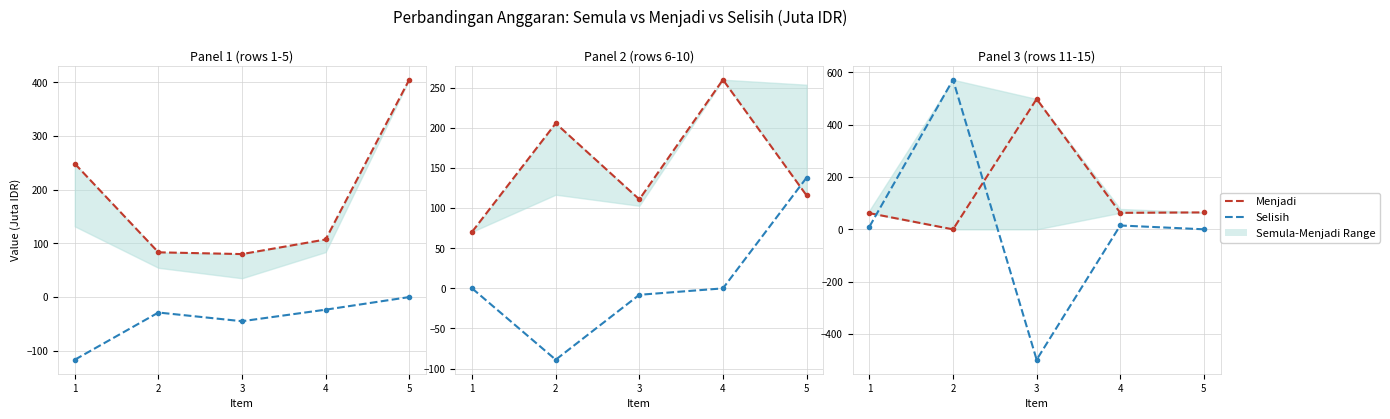

Rank the categories by Menjadi value from highest to lowest.

3, 5, 4, 1, 2